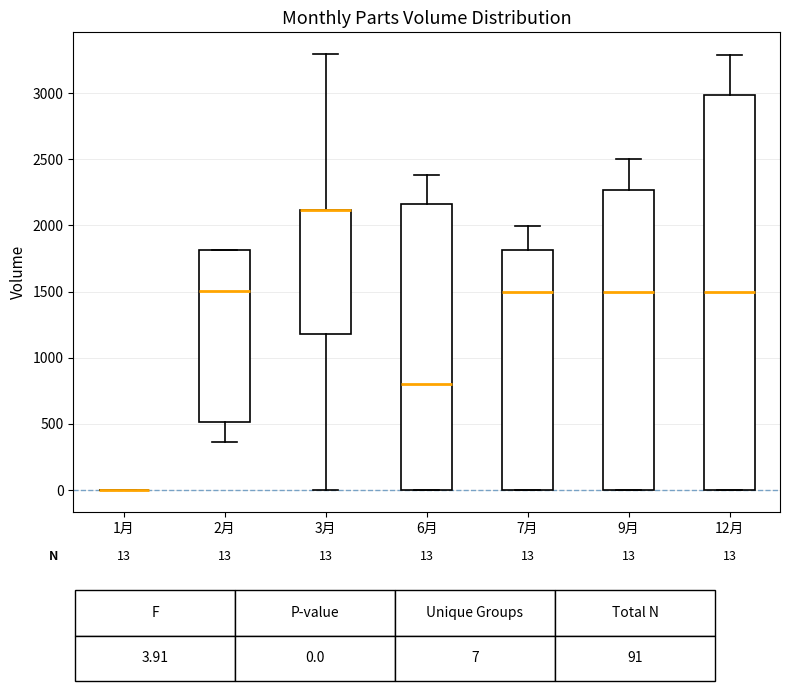

Comparing the boxes themselves (not the whiskers), which one is the tallest?

12月